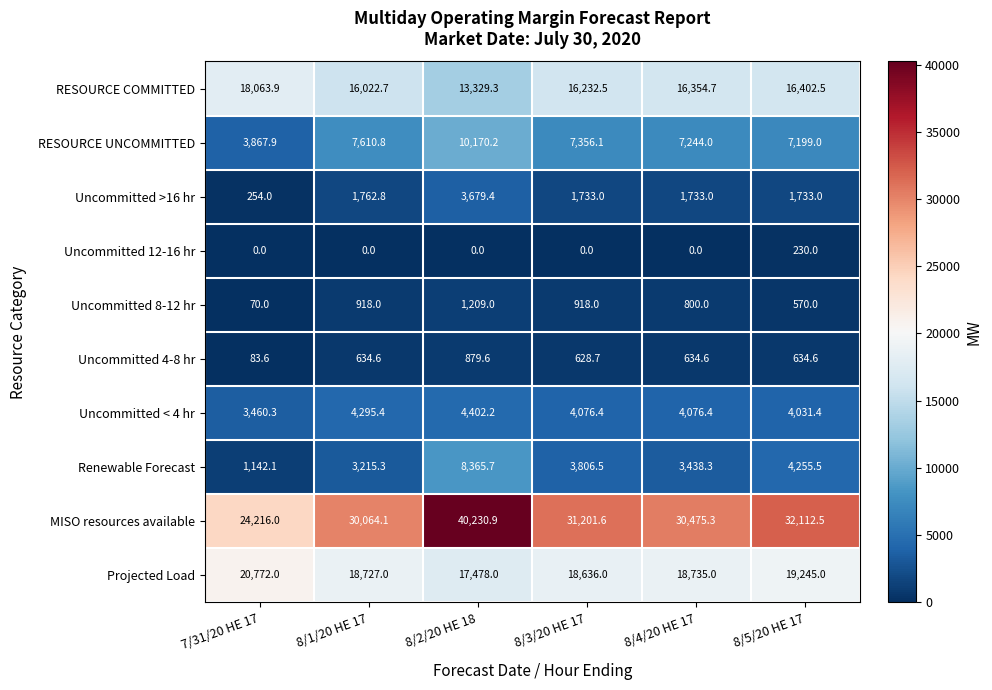

Which category has the highest value across all series?

8/2/20 HE 18